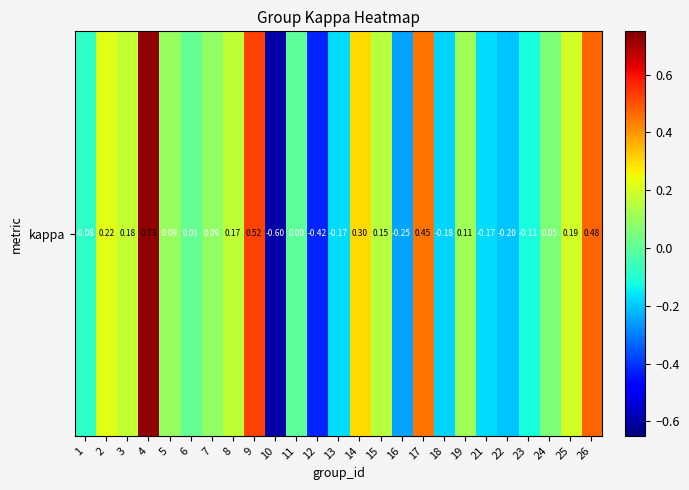

Where does the data first go above 0?

2